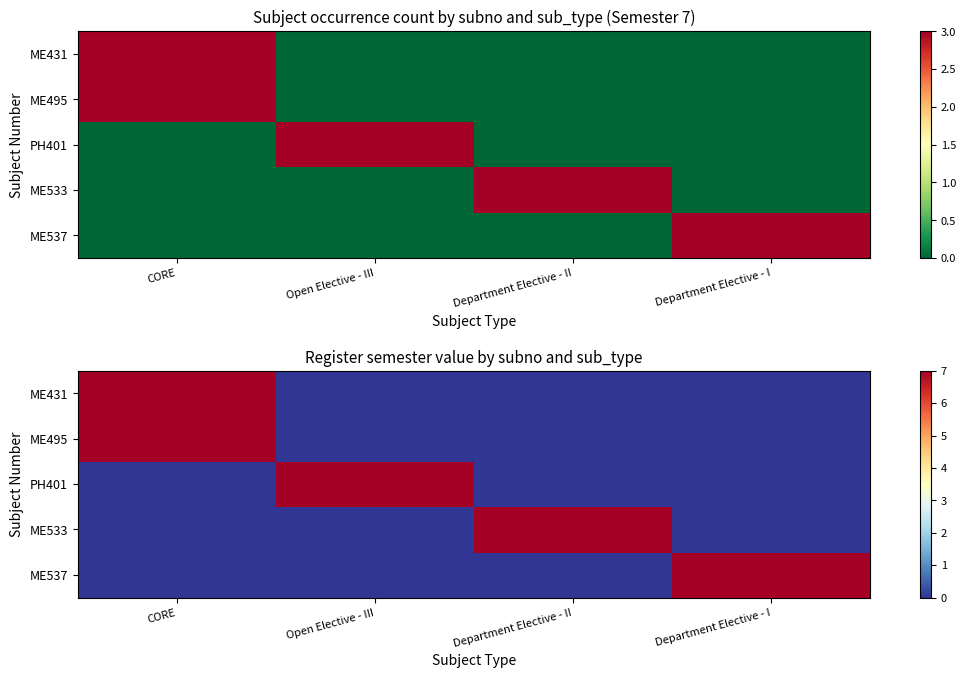

The PH401 series shows 0 at Department Elective - II. True or false?

True